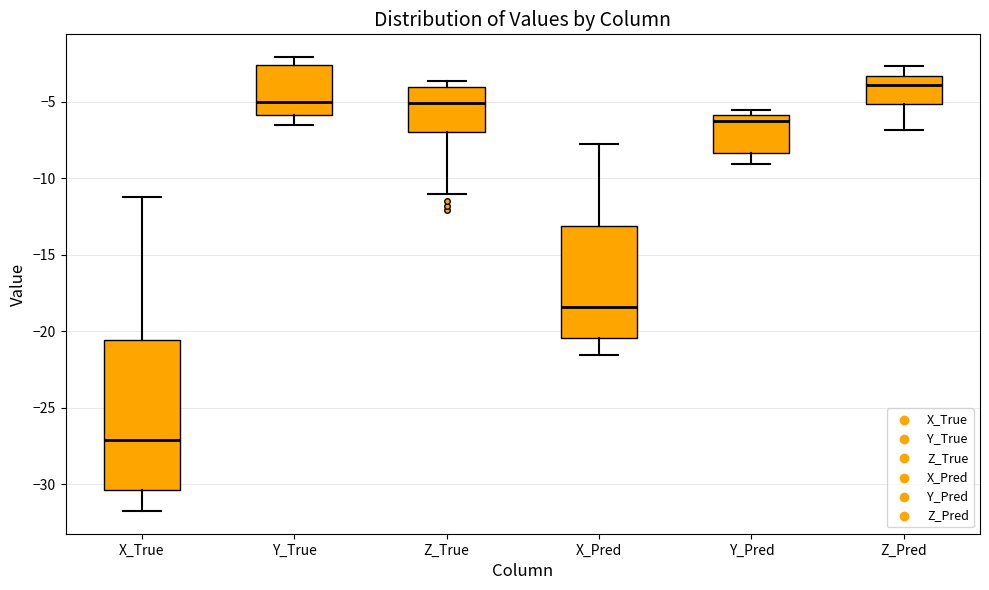

Reading left to right, transcribe this box plot: for each box, give where its median line is, the range the box spans, and where its two whiskers end, as read against the y-axis. The values are not printed on the chart, so give them approximately, as read against the axis.

X_True: median -27.0, box -30.5 to -20.5, whiskers -31.5 to -11.0
Y_True: median -5.0, box -6.0 to -2.5, whiskers -6.5 to -2.0
Z_True: median -5.0, box -7.0 to -4.0, whiskers -11.0 to -3.5
X_Pred: median -18.5, box -20.5 to -13.0, whiskers -21.5 to -8.0
Y_Pred: median -6.5, box -8.5 to -6.0, whiskers -9.0 to -5.5
Z_Pred: median -4.0, box -5.0 to -3.5, whiskers -7.0 to -2.5